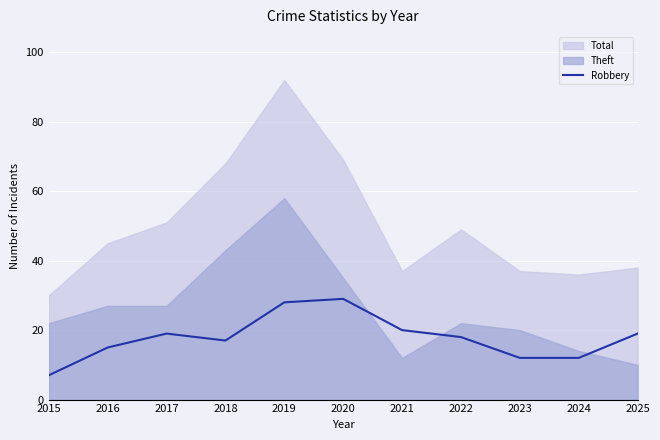

Where does the data first go above 18?

2017